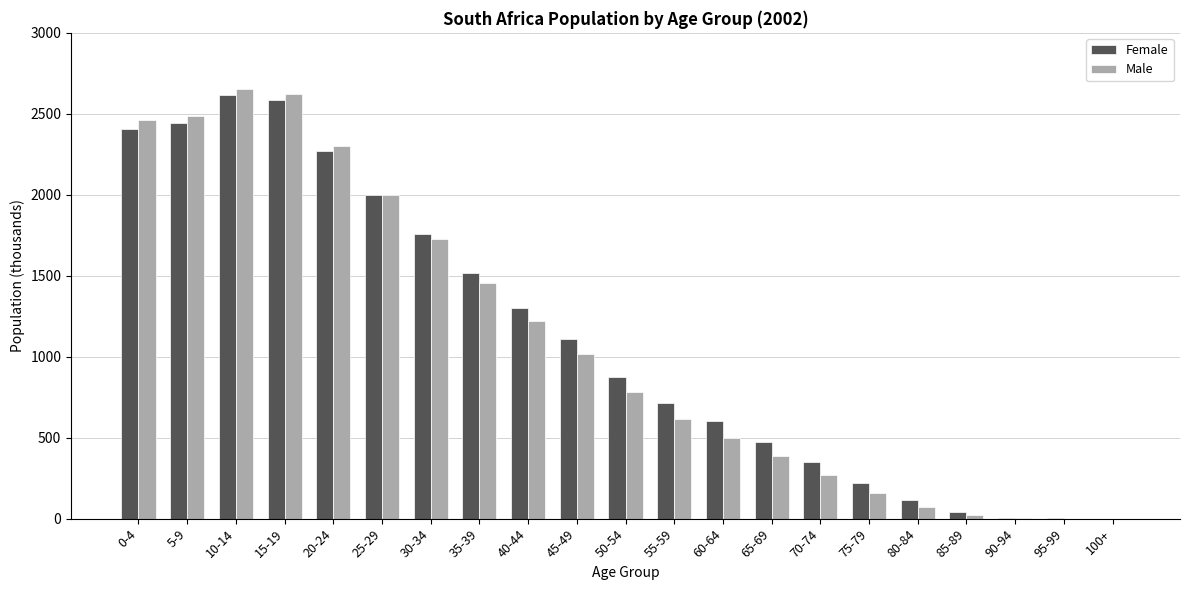

Which series changed the most between 0-4 and 15-19?

Female